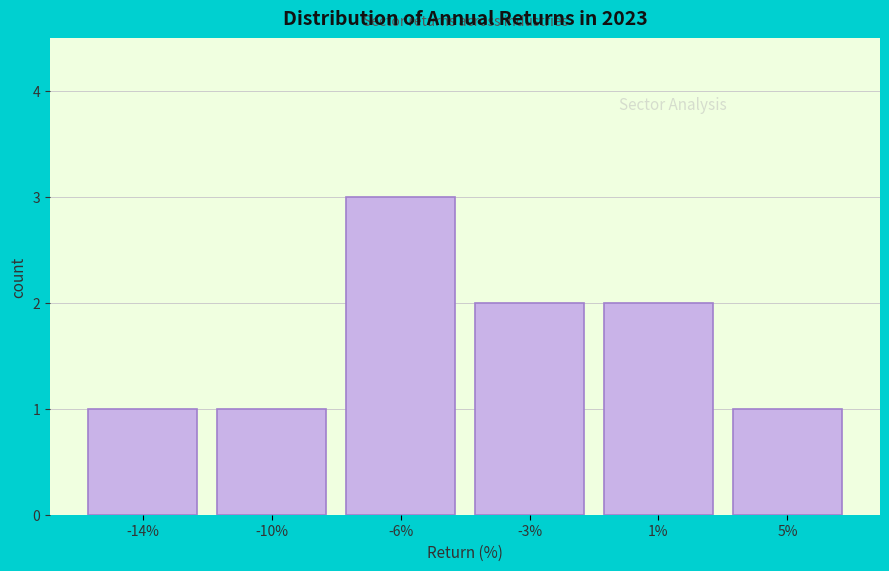

Reading left to right, extract all data points from this chart.

-14%=1	-10%=1	-6%=3	-3%=2	1%=2	5%=1